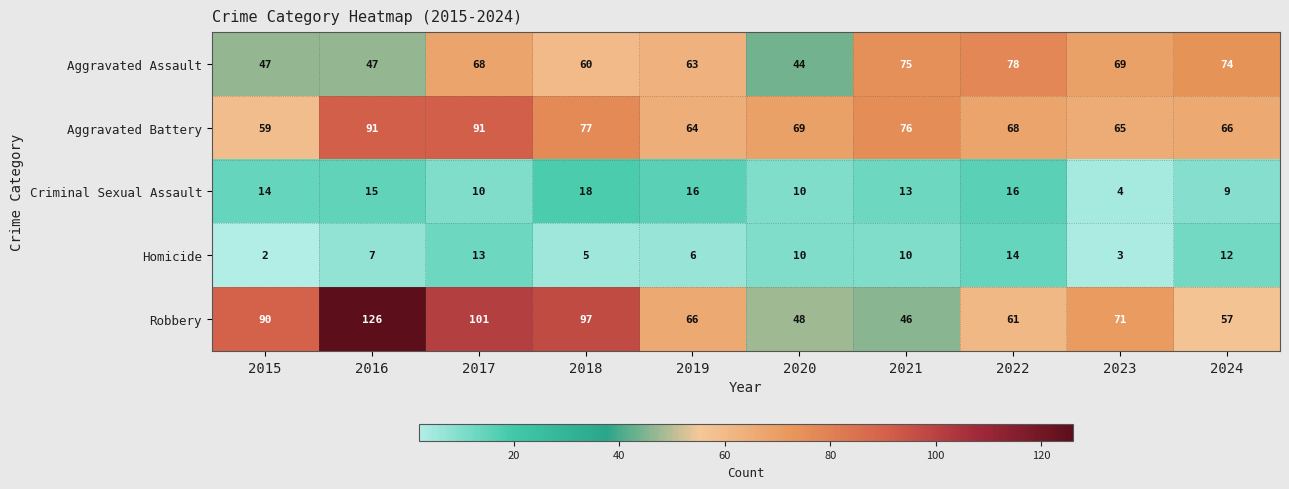

Which series changed the most between 2021 and 2022?

Robbery